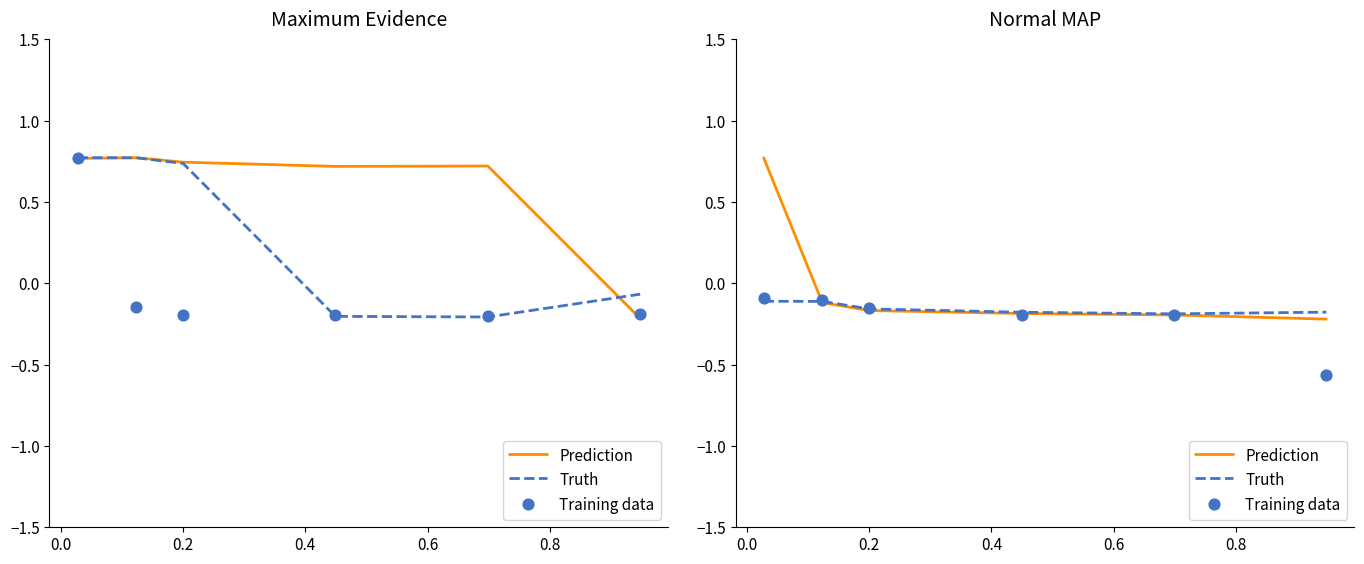

At how many categories does at least one series exceed 0?

1